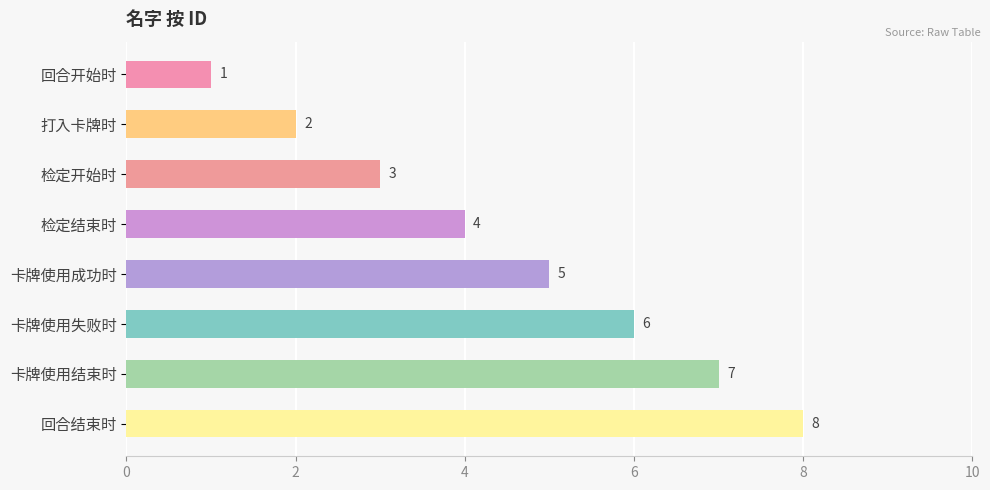

Approximately how many times larger is the value at 卡牌使用结束时 compared to 打入卡牌时?

3.5